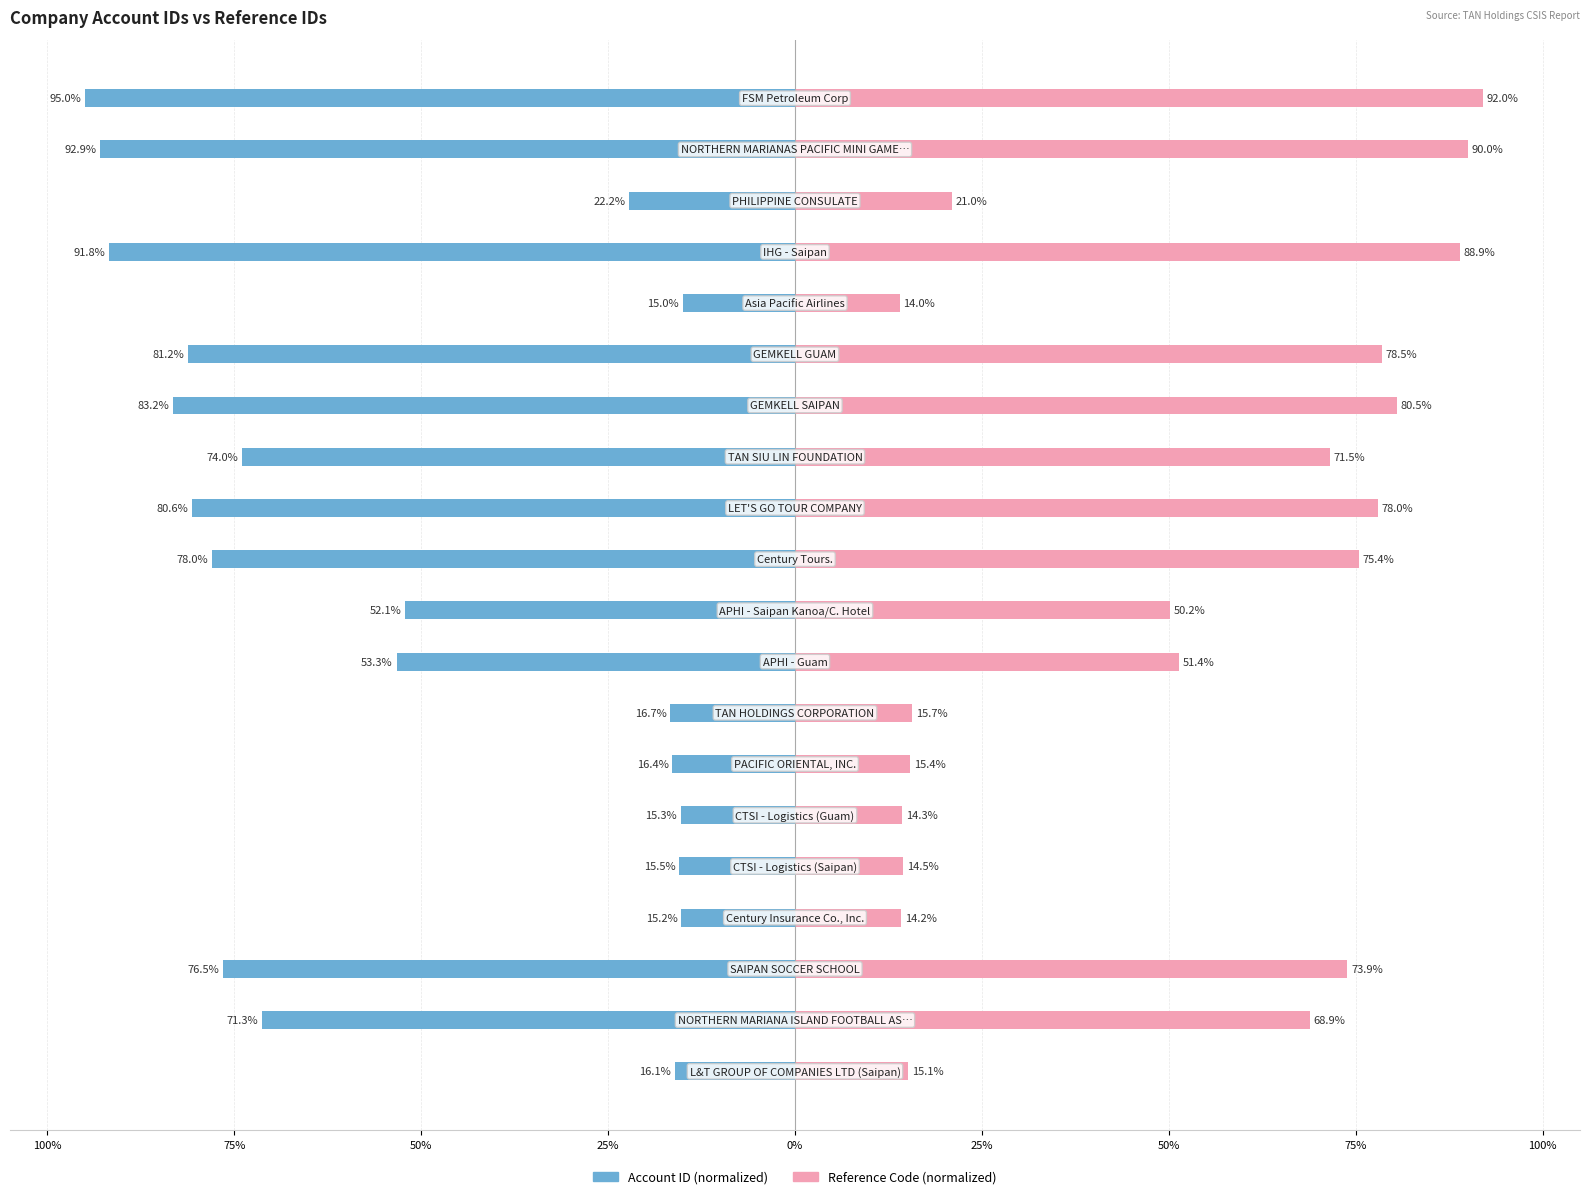

Is the value of Reference Code (normalized) at 75% greater than the value of Account ID (normalized) at 25%?

Yes